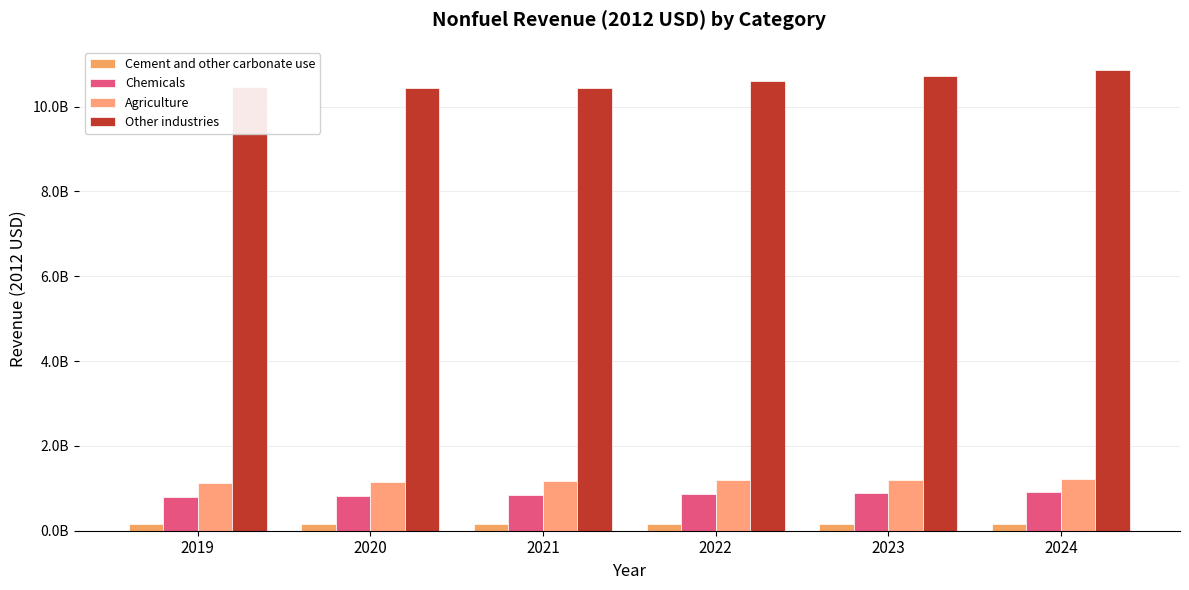

What is the difference between the maximum and minimum values in the Chemicals series?

126220156.3